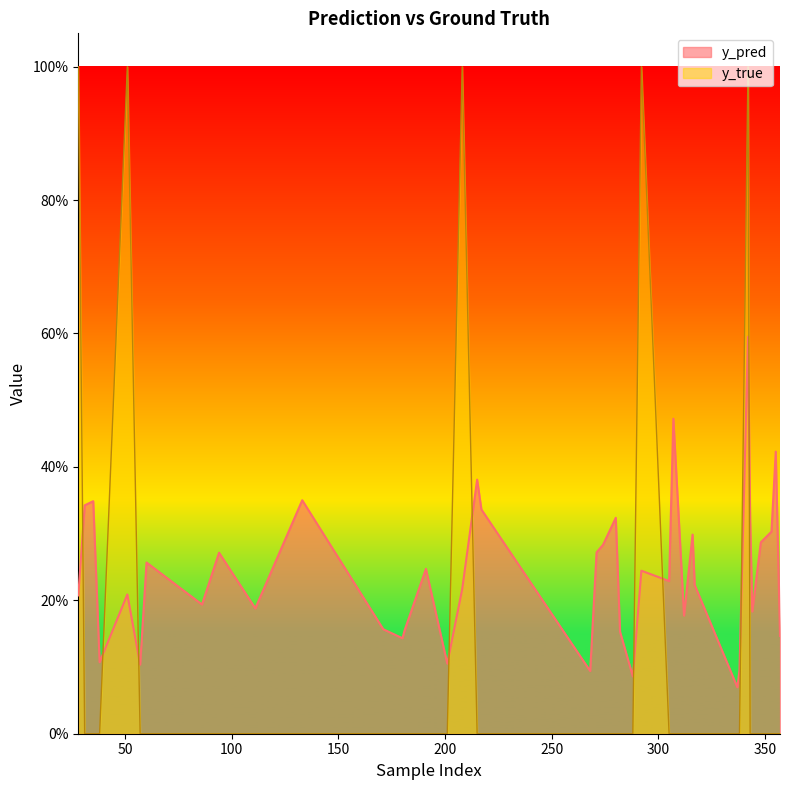

Count the number of data series in this chart.

2